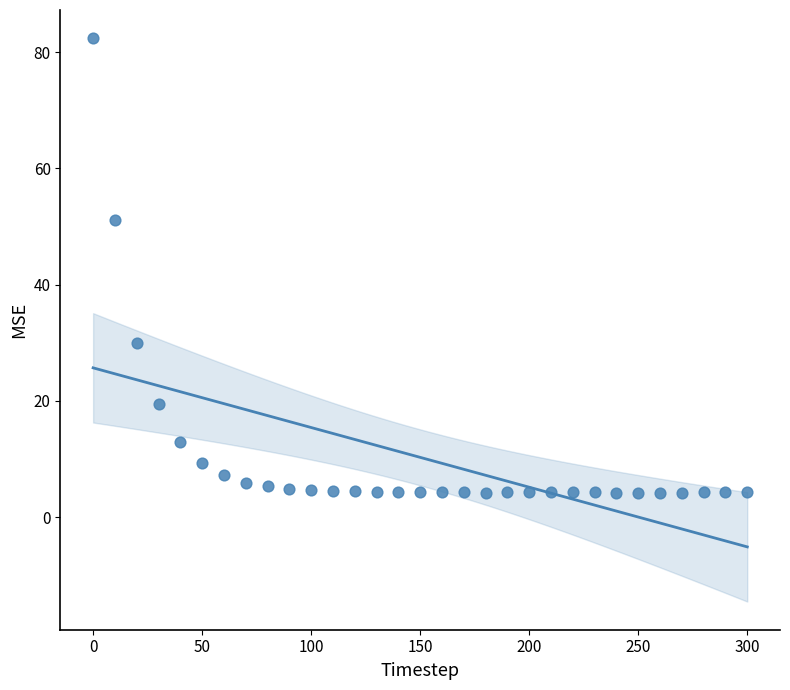

What is the range of X values (max minus min)?

300.0